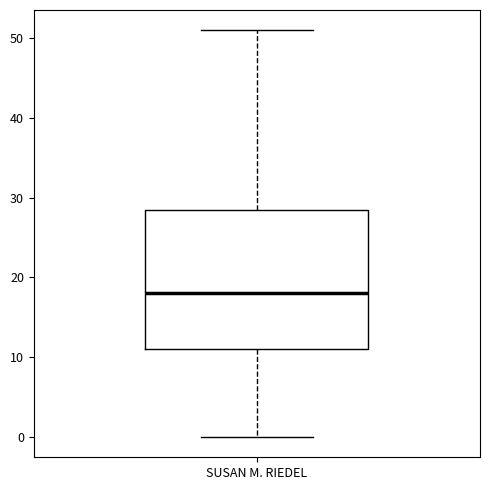

Read this box plot against the y-axis: the position of the median line, the range covered by the box, and the ends of both whiskers. The values are not printed on the chart, so give them approximately, as read against the axis.

median 18, box 11 to 29, whiskers 0 to 51